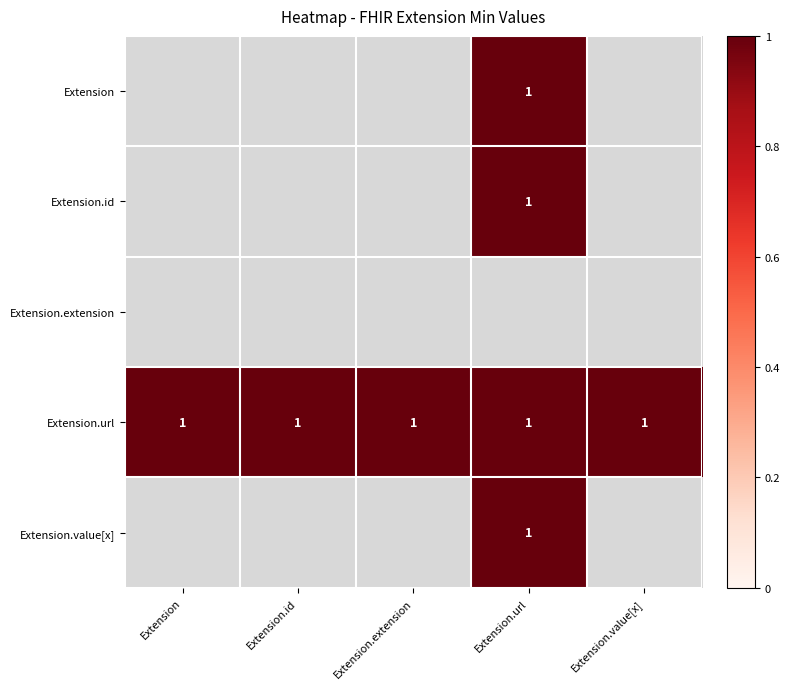

At Extension, list the series in order from smallest to largest.

Extension, Extension.id, Extension.extension, Extension.url, Extension.value[x]